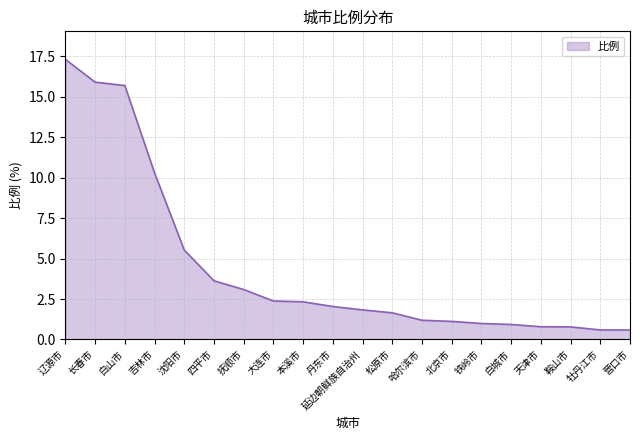

What is the change in value from 大连市 to 丹东市?

-0.3